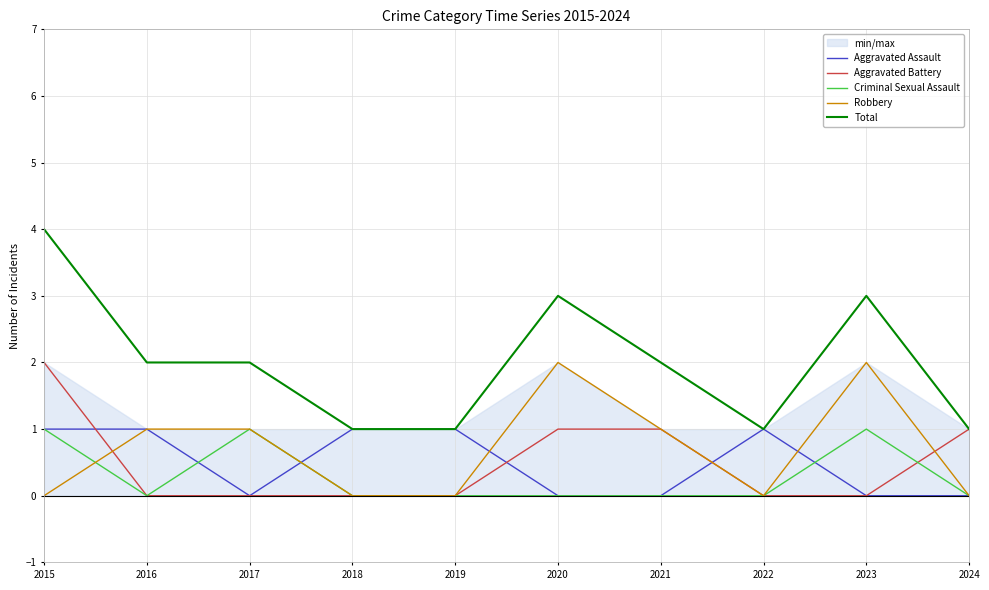

Reading left to right, transcribe all the data shown in this chart.

Aggravated Assault: 1	1	0	1	1	0	0	1	0	0
Aggravated Battery: 2	0	0	0	0	1	1	0	0	1
Criminal Sexual Assault: 1	0	1	0	0	0	0	0	1	0
Robbery: 0	1	1	0	0	2	1	0	2	0
Total: 4	2	2	1	1	3	2	1	3	1